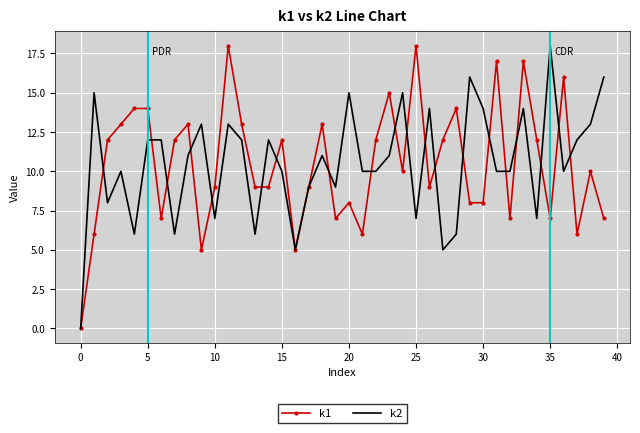

Count the number of categories in the chart.

40